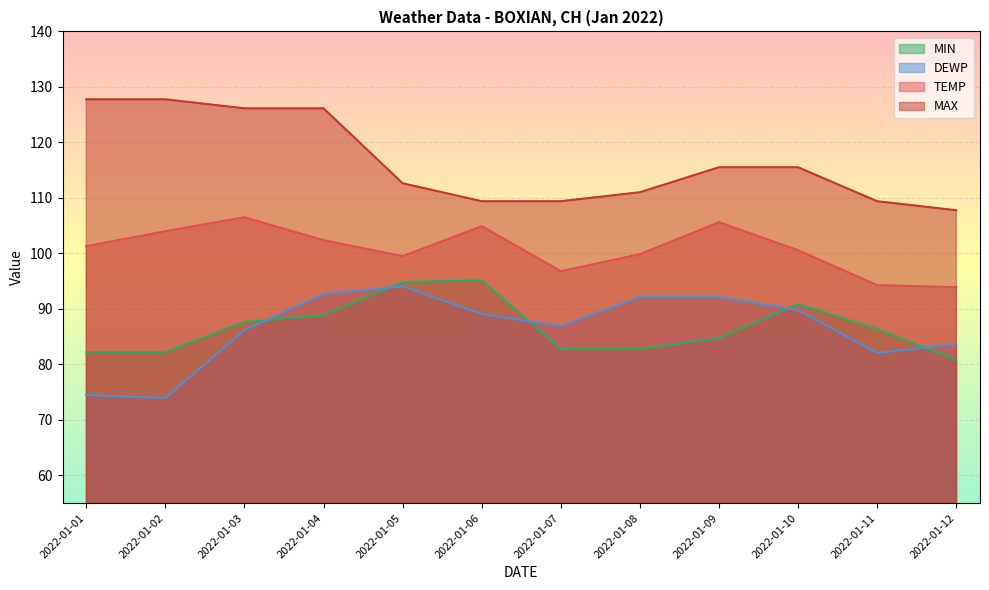

What is the value of the DEWP point at the 2nd from the left?

73.9